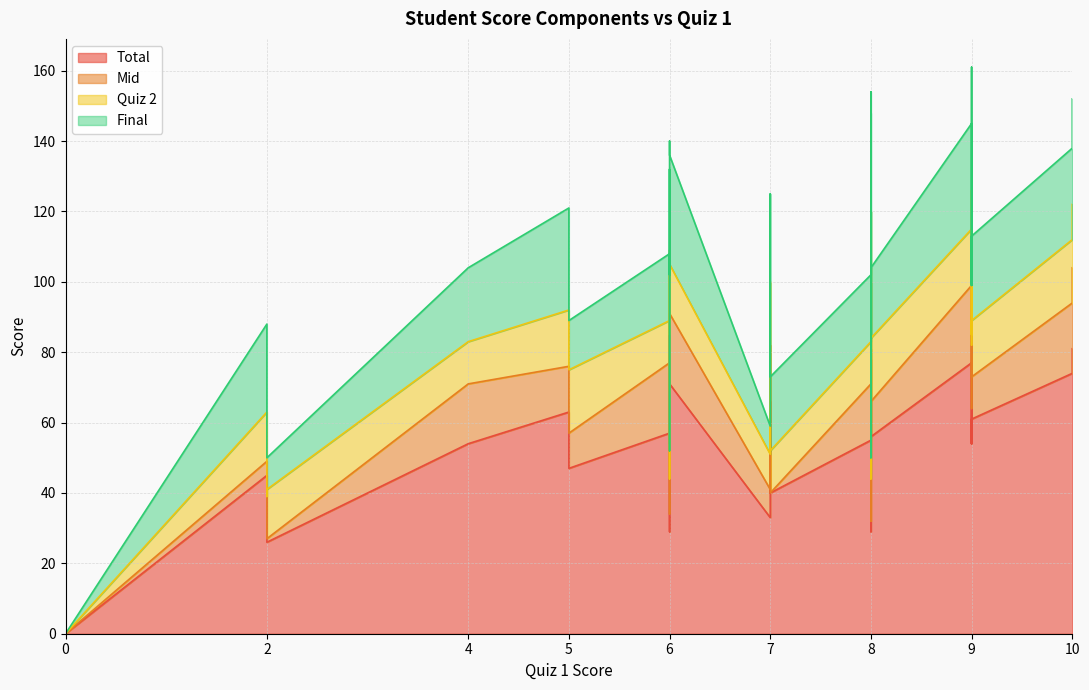

Reading left to right, extract all data points from this chart.

Total: 9=85	7=63	8=78	0=0	8=81	6=69	7=62	6=73	6=63	10=81	6=54	9=77	5=59	6=71	6=29	2=45	6=57	7=66	4=54	2=26	8=55	9=54	8=53	5=63	8=29	10=74	7=51	8=42	5=53	5=47	7=33	2=26	9=54	8=56	7=40	9=61
Mid: 9=21	7=16	8=22	0=0	8=23	6=18	7=11	6=18	6=20	10=23	6=15	9=22	5=13	6=20	6=5	2=4	6=20	7=16	4=17	2=1	8=16	9=19	8=16	5=13	8=3	10=20	7=7	8=9	5=10	5=10	7=8	2=5	9=10	8=10	7=0	9=12
Quiz 2: 9=20	7=16	8=20	0=0	8=16	6=16	7=18	6=18	6=12	10=18	6=16	9=16	5=16	6=14	6=10	2=14	6=12	7=18	4=12	2=14	8=12	9=12	8=14	5=16	8=12	10=18	7=18	8=14	5=16	5=18	7=10	2=8	9=18	8=18	7=12	9=16
Final: 9=35	7=24	8=28	0=0	8=34	6=29	7=26	6=31	6=25	10=30	6=17	9=30	5=25	6=31	6=8	2=25	6=19	7=25	4=21	2=9	8=19	9=14	8=15	5=29	8=6	10=26	7=19	8=11	5=22	5=14	7=8	2=11	9=17	8=20	7=21	9=24